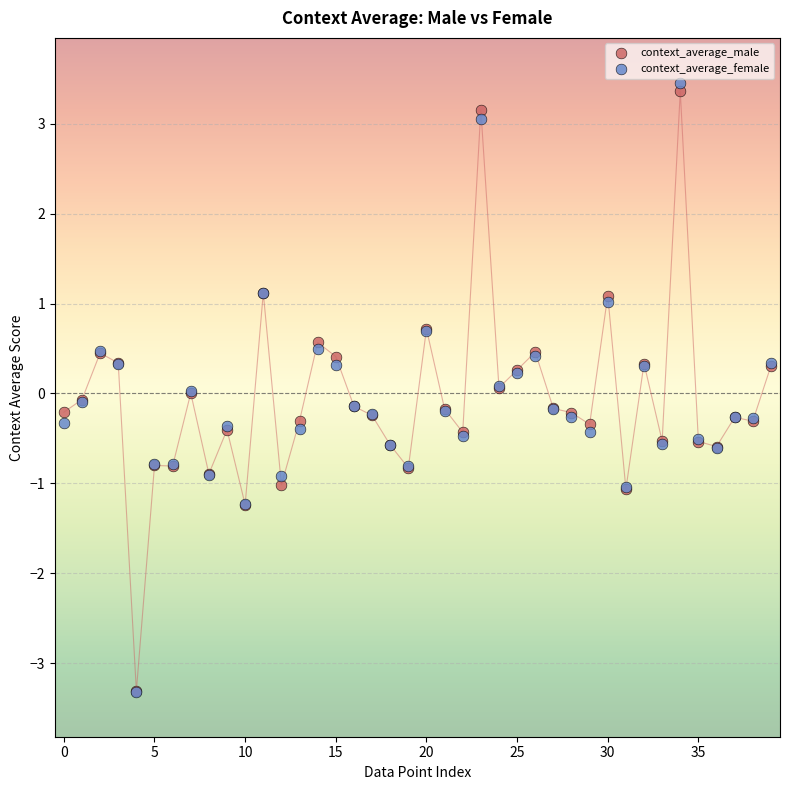

Which series reaches the maximum Y coordinate?

context_average_female